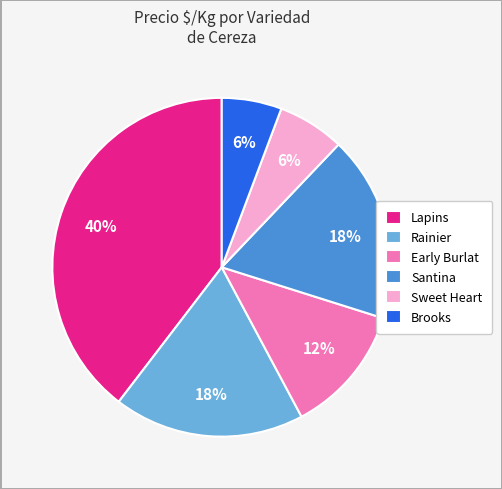

Combined, do Rainier and Sweet Heart account for over 50%?

No